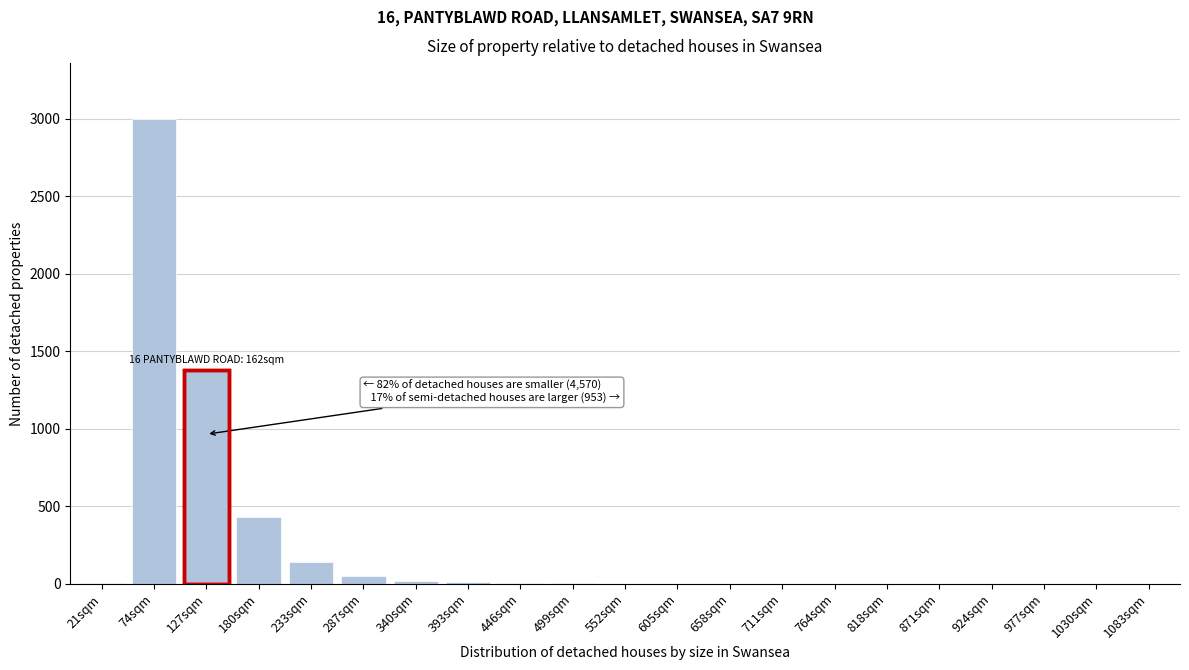

Which label corresponds to the largest value in the chart?

74sqm